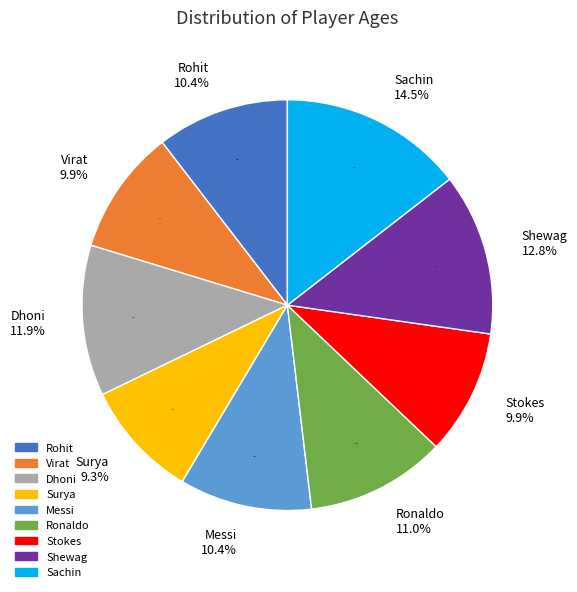

What is the total percentage of Rohit and Shewag?

23.2%